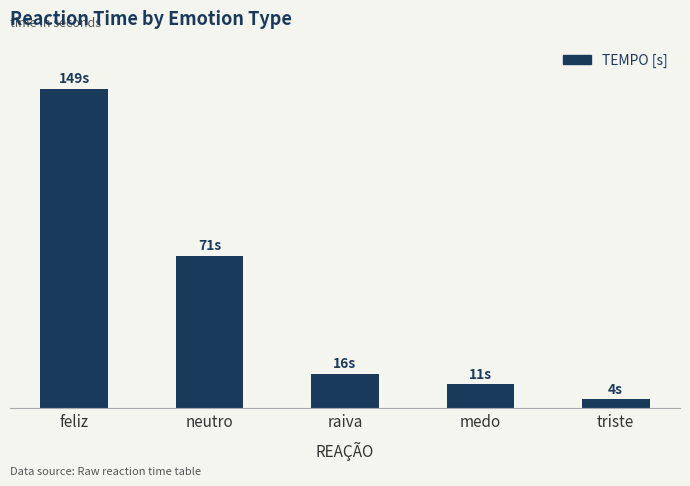

Are the bars horizontal?

No